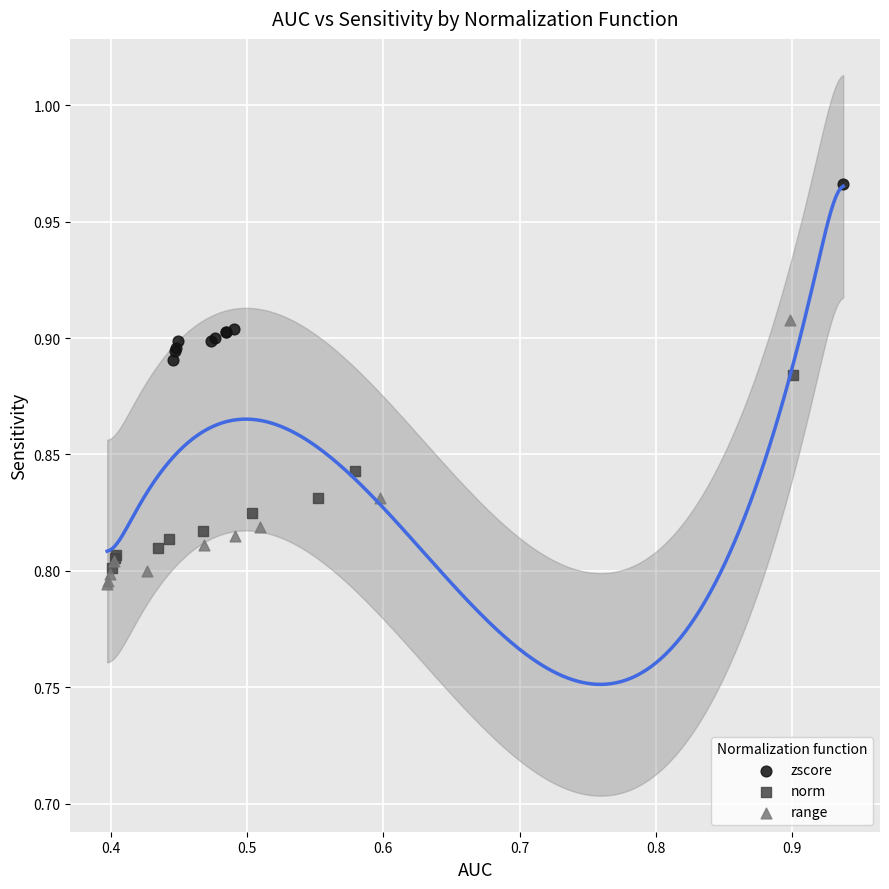

Which series contains the highest Y value?

zscore